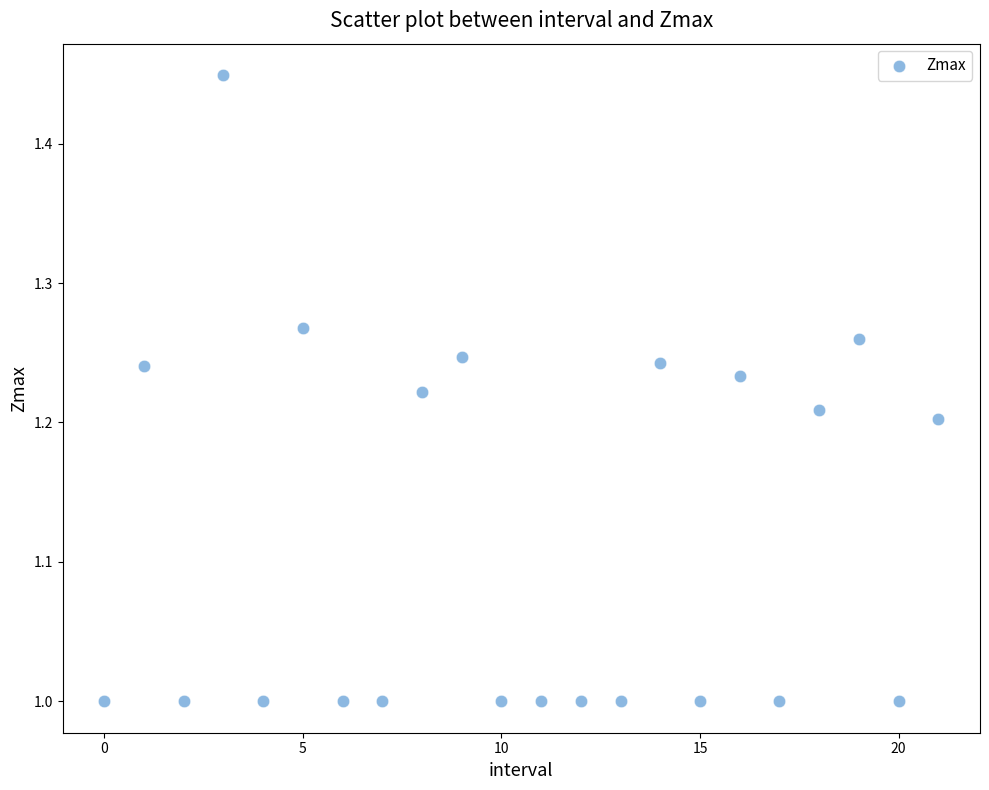

What is the range of Y values (max minus min)?

0.4